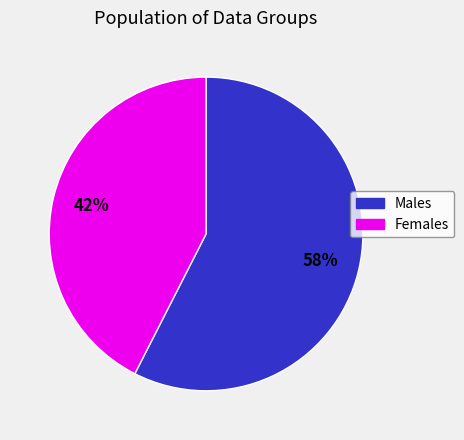

To the nearest percent, what is the average slice percentage?

50%